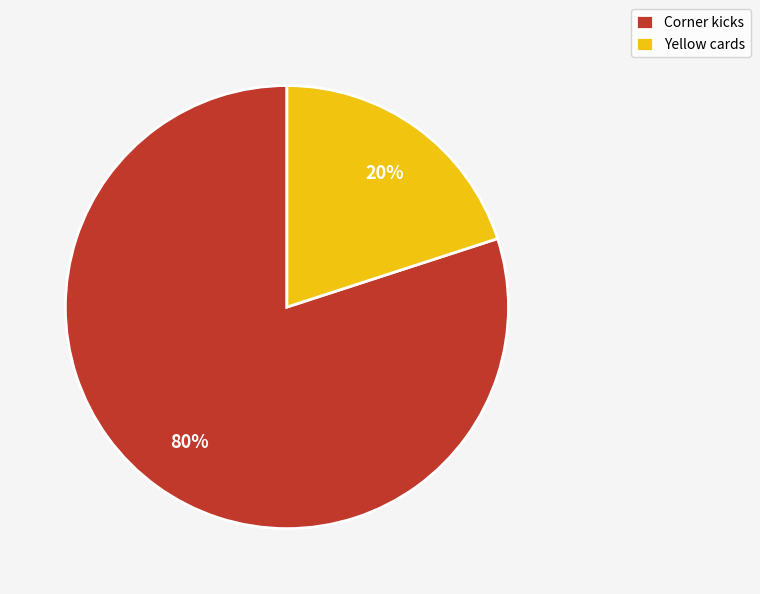

Rank the categories by value from lowest to highest.

Yellow cards, Corner kicks